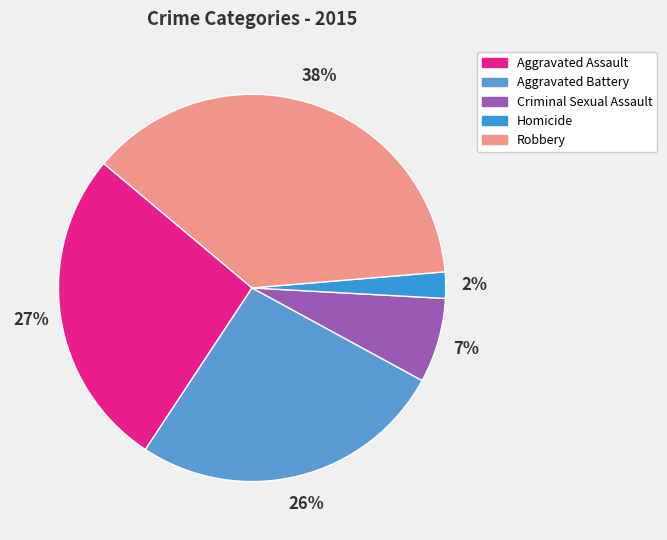

Combined, do Aggravated Assault and Robbery account for over 50%?

Yes